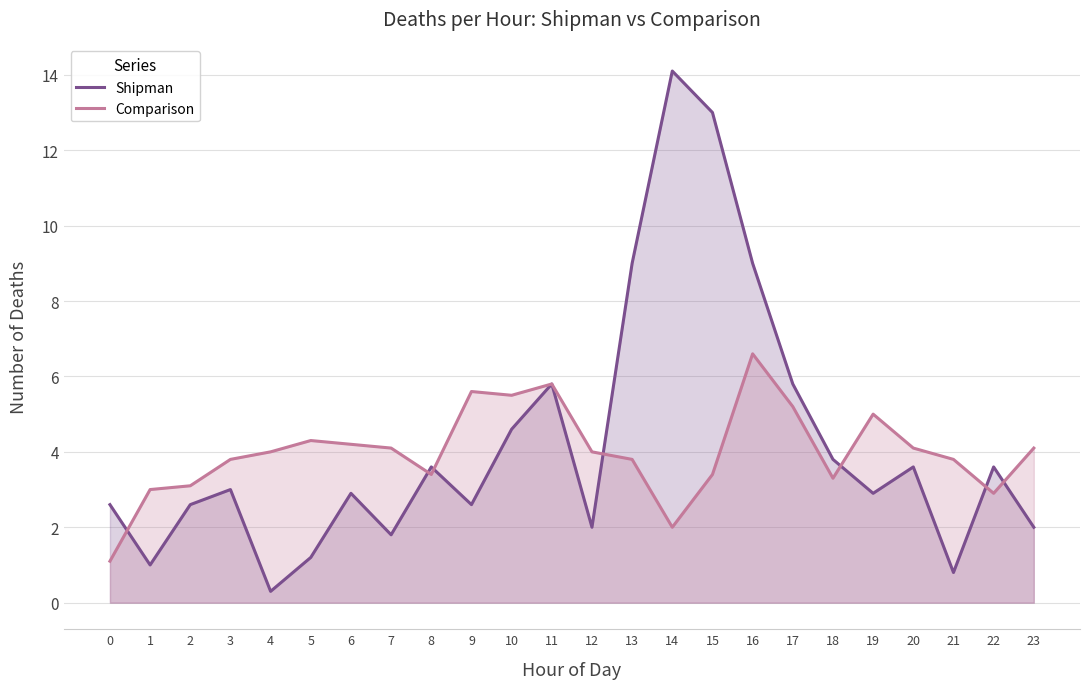

How many series are shown in this chart?

2